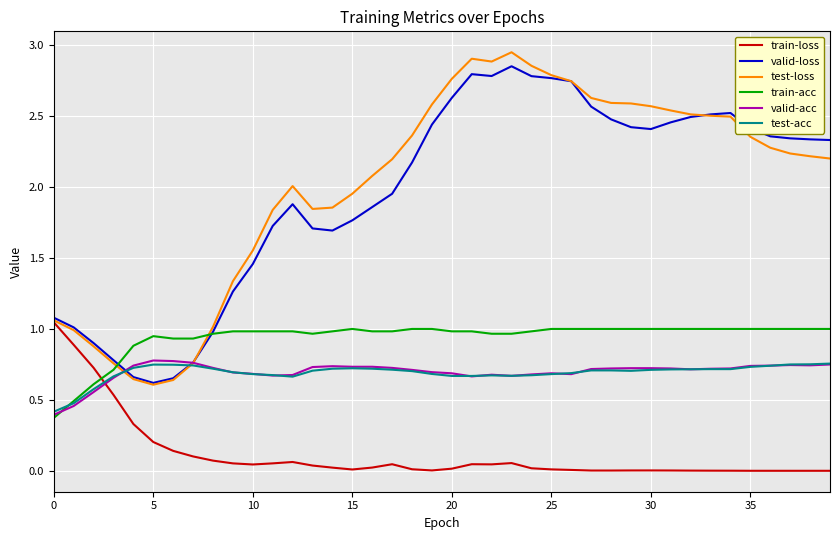

What is the sum of all valid-acc values?

27.9